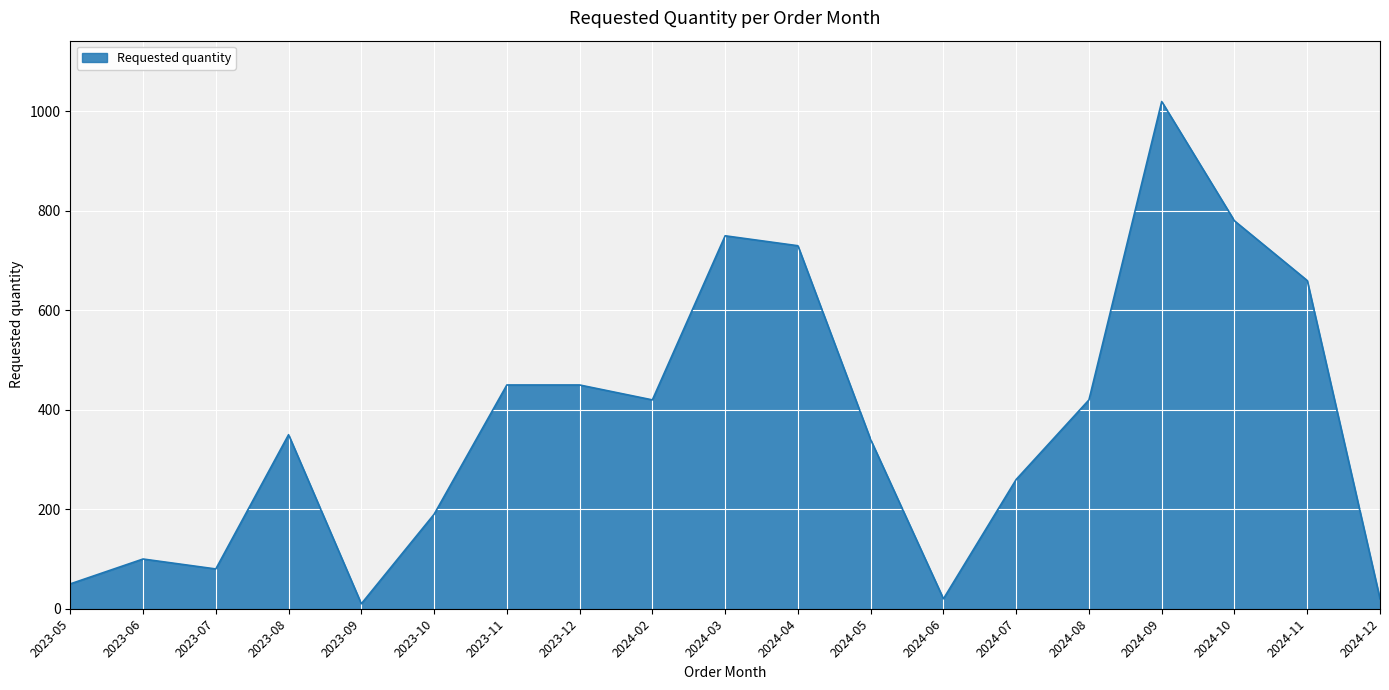

What is the minimum value shown in the chart?

10